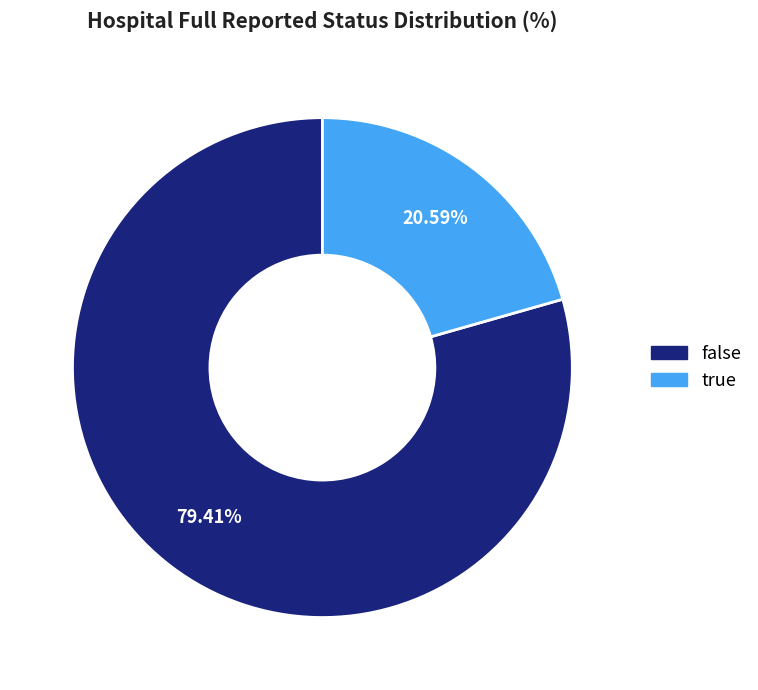

Count the number of slices in the pie.

2